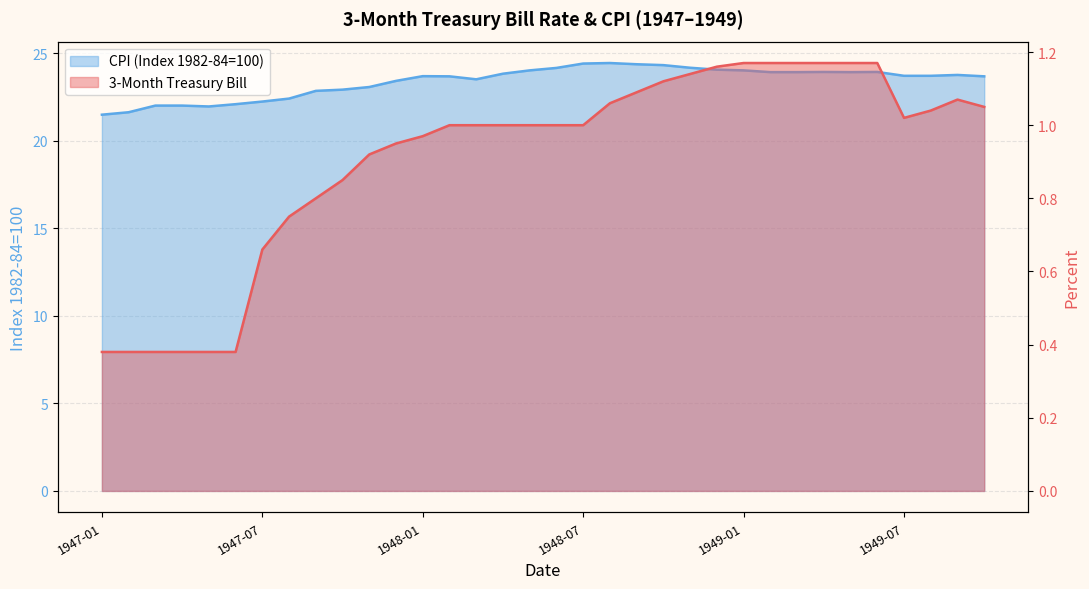

What is the minimum value shown in the chart?

0.4